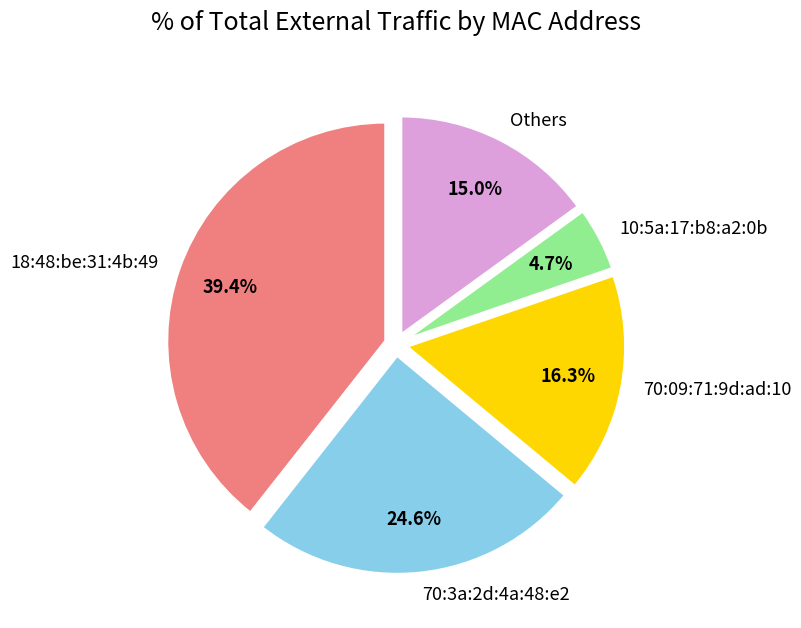

What is the ratio of the value at 18:48:be:31:4b:49 to the value at 70:3a:2d:4a:48:e2?

1.6